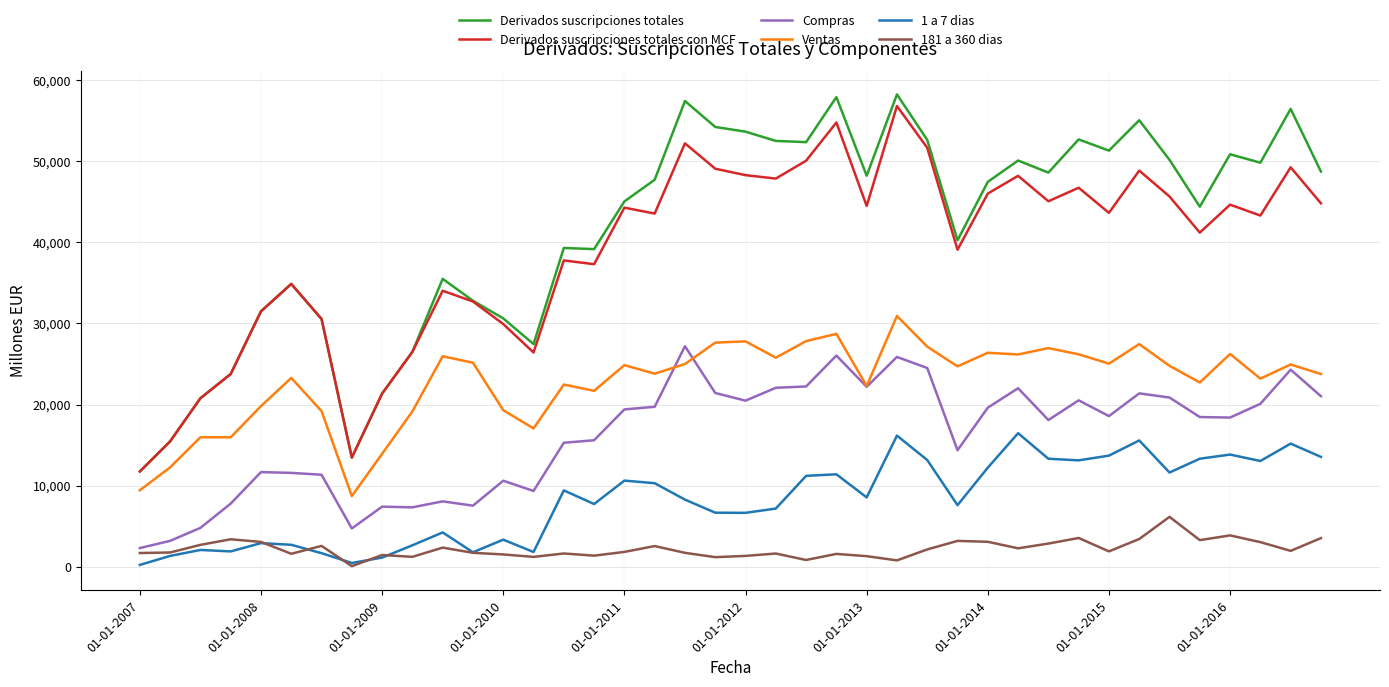

Which series has the widest spread of values?

Derivados suscripciones totales